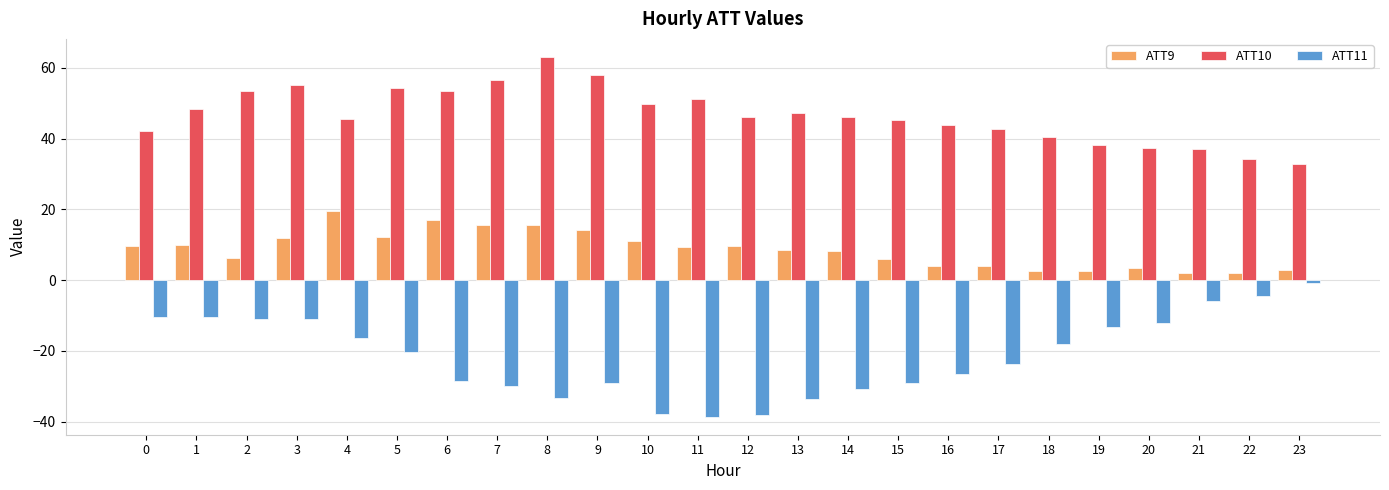

Are the bars grouped side by side (vs. stacked)?

Yes